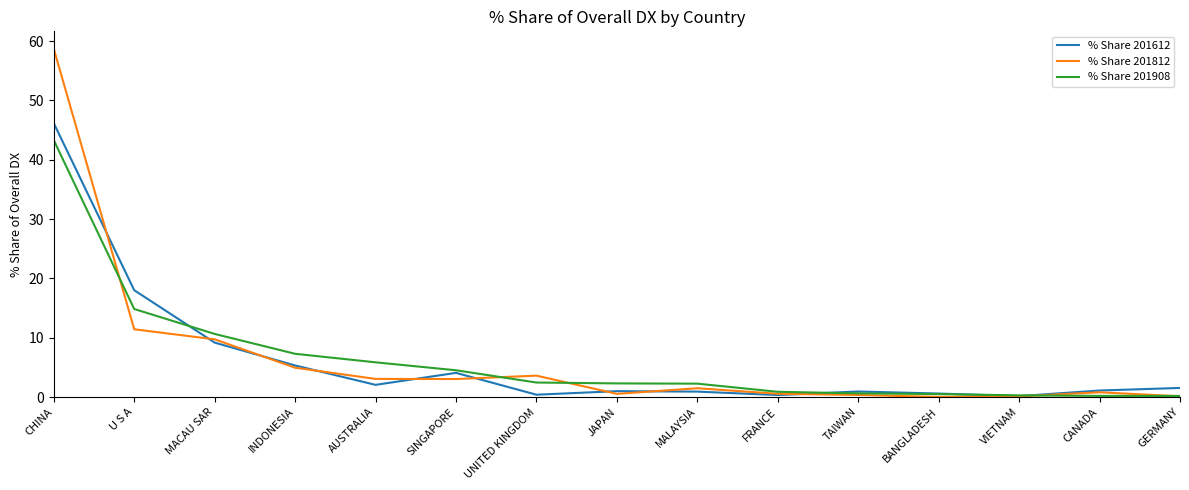

What are all the series names shown in the legend?

% Share 201612, % Share 201812, % Share 201908